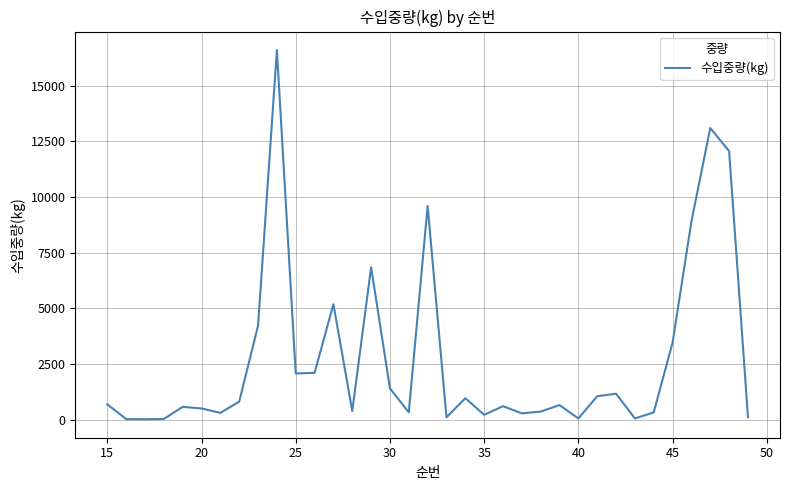

What is the difference between the maximum and minimum values?

16591